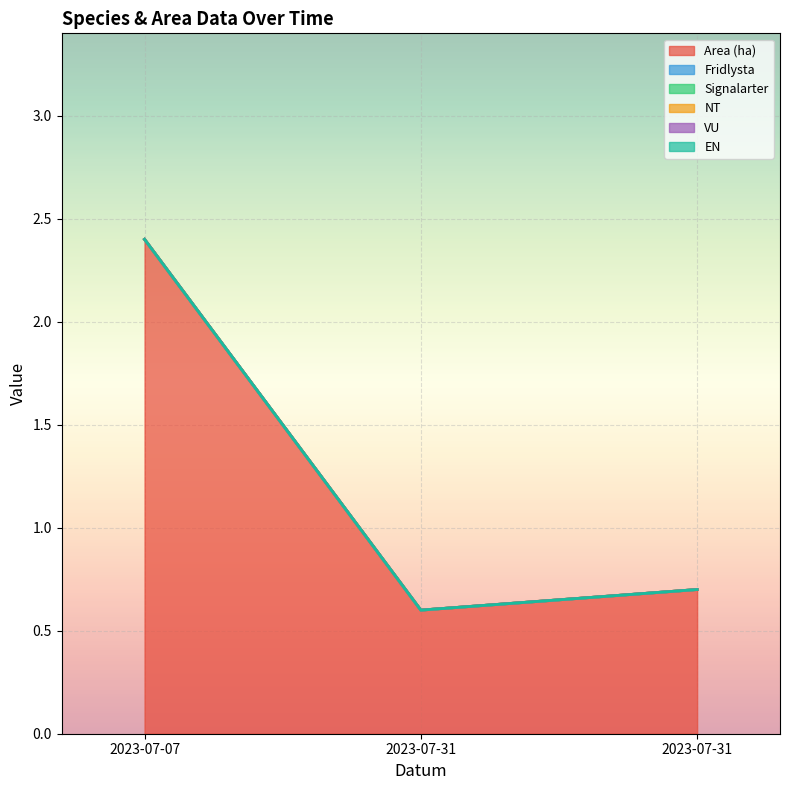

Rank the categories by NT value from highest to lowest.

2023-07-07, 2023-07-31, 2023-07-31